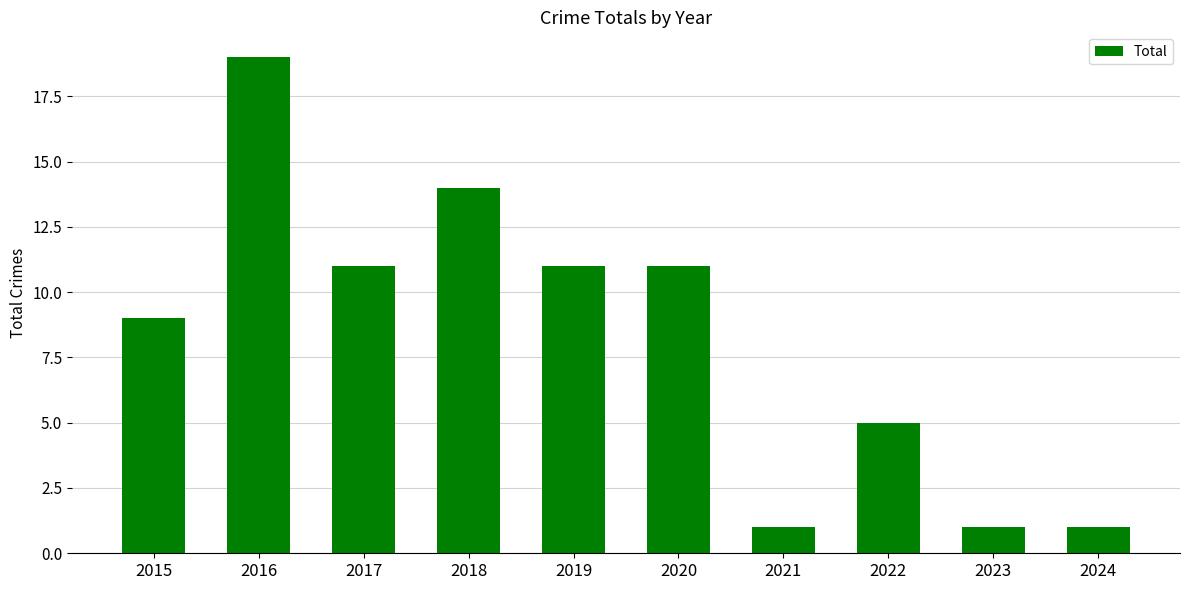

How many values are between 1 and 11?

8